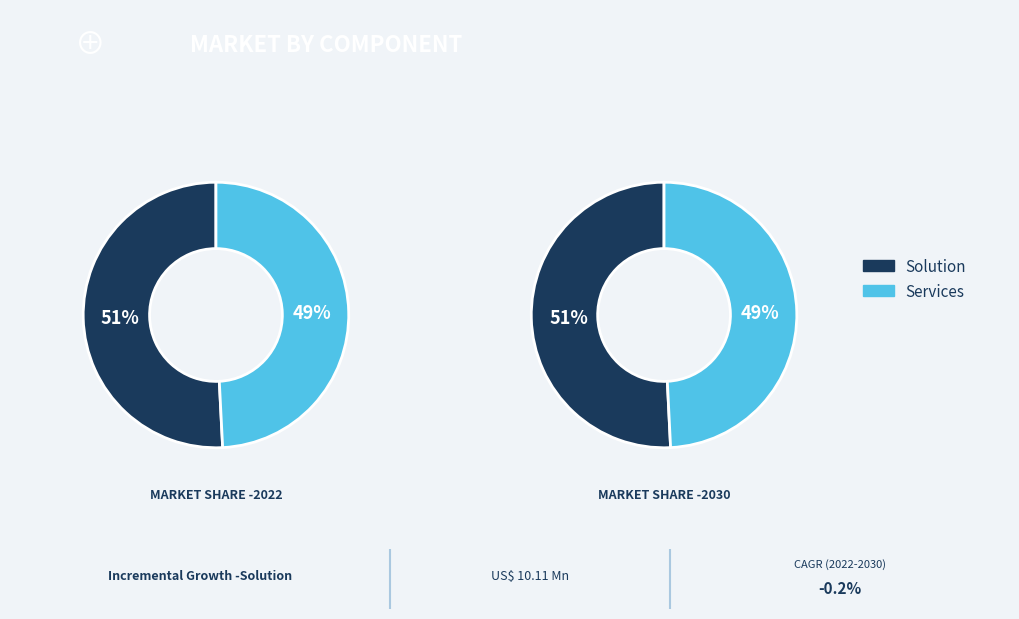

Which series has the widest spread of values?

Solution